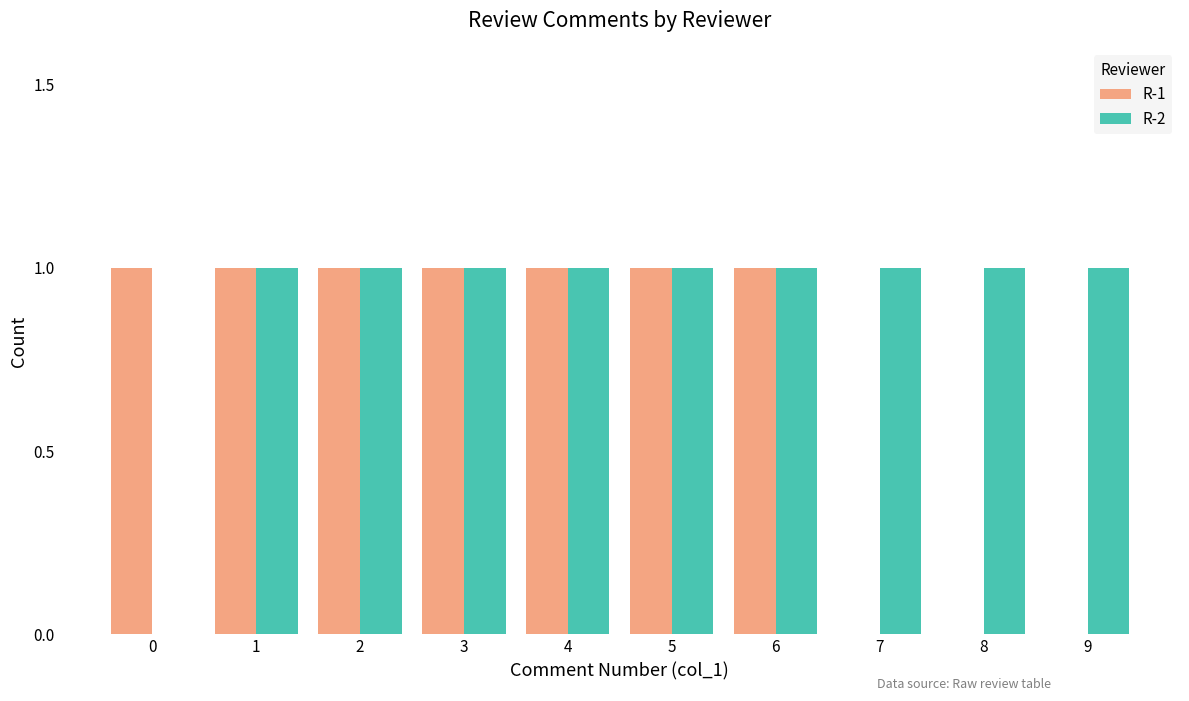

Which series has the largest total across all categories?

R-2